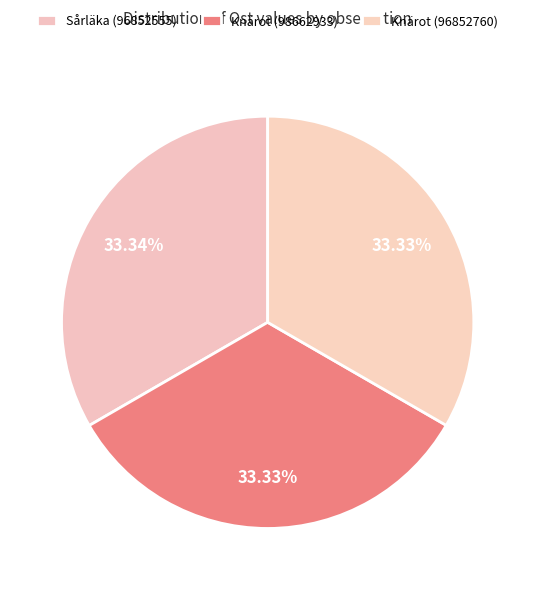

How many slices are in this pie chart?

3